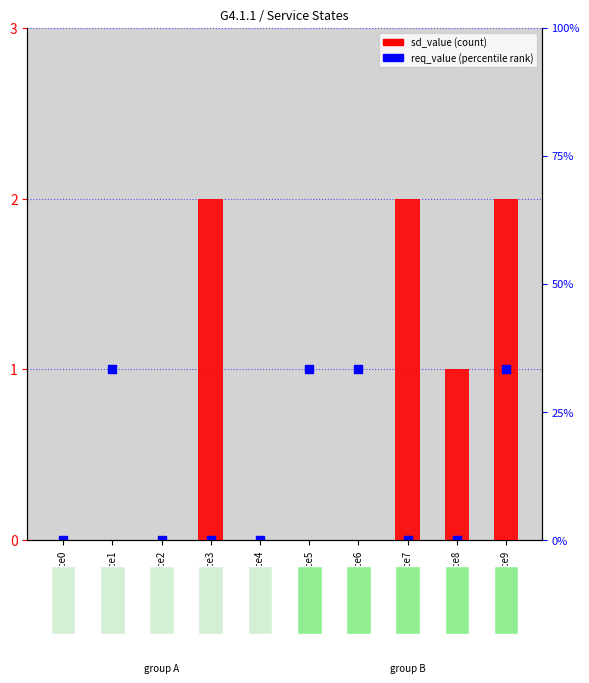

At how many categories does at least one series exceed 1?

3